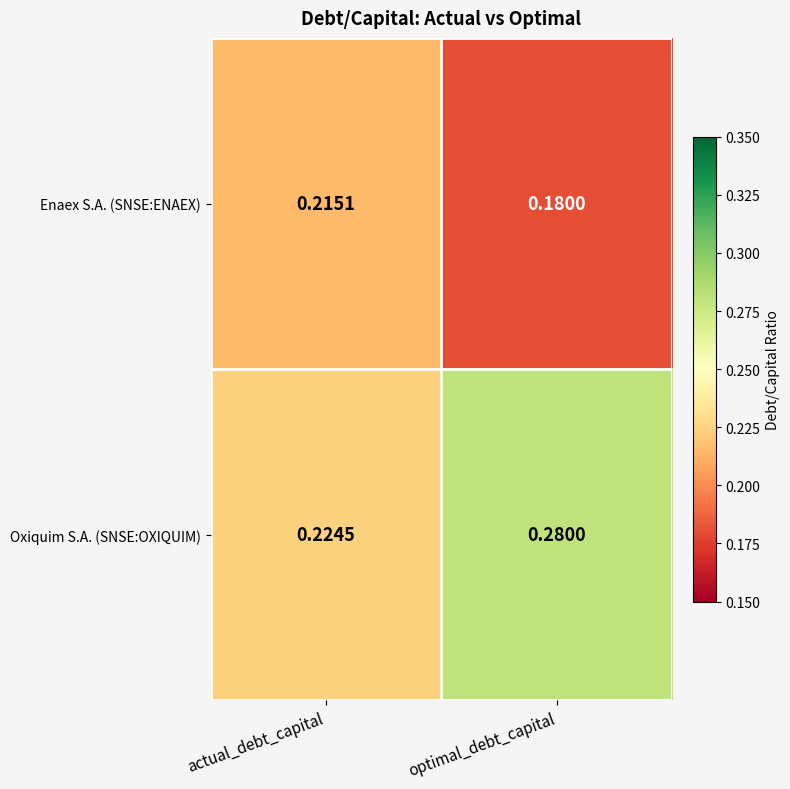

At optimal_debt_capital, list the series in order from largest to smallest.

Oxiquim S.A. (SNSE:OXIQUIM), Enaex S.A. (SNSE:ENAEX)